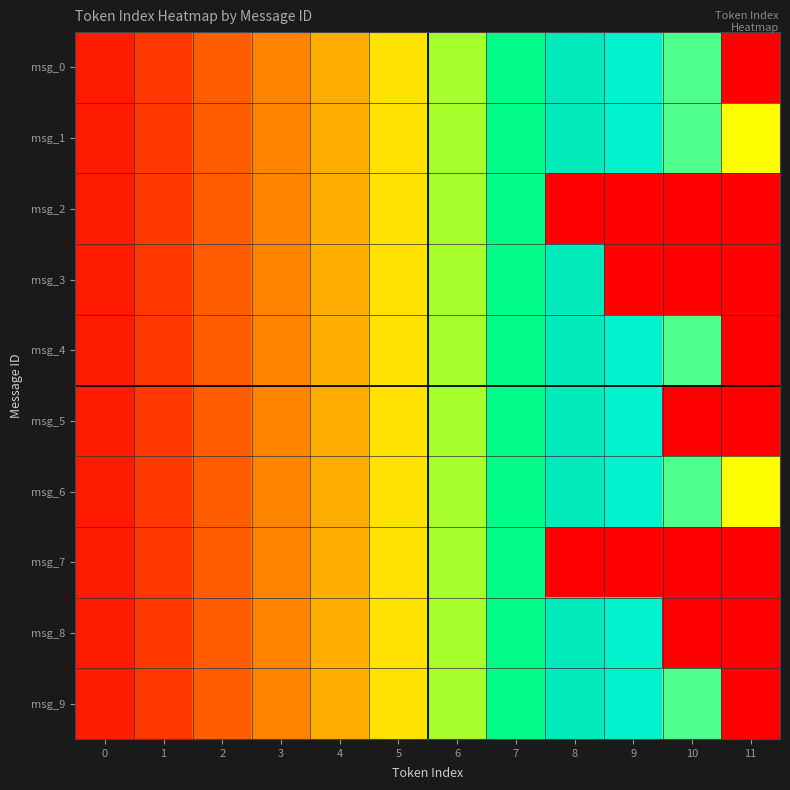

Reading left to right, extract all data points from this chart.

msg_0: 0=0	1=1	2=2	3=3	4=4	5=5	6=6	7=7	8=8	9=9	10=10	11=-1
msg_1: 0=0	1=1	2=2	3=3	4=4	5=5	6=6	7=7	8=8	9=9	10=10	11=11
msg_2: 0=0	1=1	2=2	3=3	4=4	5=5	6=6	7=7	8=-1	9=-1	10=-1	11=-1
msg_3: 0=0	1=1	2=2	3=3	4=4	5=5	6=6	7=7	8=8	9=-1	10=-1	11=-1
msg_4: 0=0	1=1	2=2	3=3	4=4	5=5	6=6	7=7	8=8	9=9	10=10	11=-1
msg_5: 0=0	1=1	2=2	3=3	4=4	5=5	6=6	7=7	8=8	9=9	10=-1	11=-1
msg_6: 0=0	1=1	2=2	3=3	4=4	5=5	6=6	7=7	8=8	9=9	10=10	11=11
msg_7: 0=0	1=1	2=2	3=3	4=4	5=5	6=6	7=7	8=-1	9=-1	10=-1	11=-1
msg_8: 0=0	1=1	2=2	3=3	4=4	5=5	6=6	7=7	8=8	9=9	10=-1	11=-1
msg_9: 0=0	1=1	2=2	3=3	4=4	5=5	6=6	7=7	8=8	9=9	10=10	11=-1